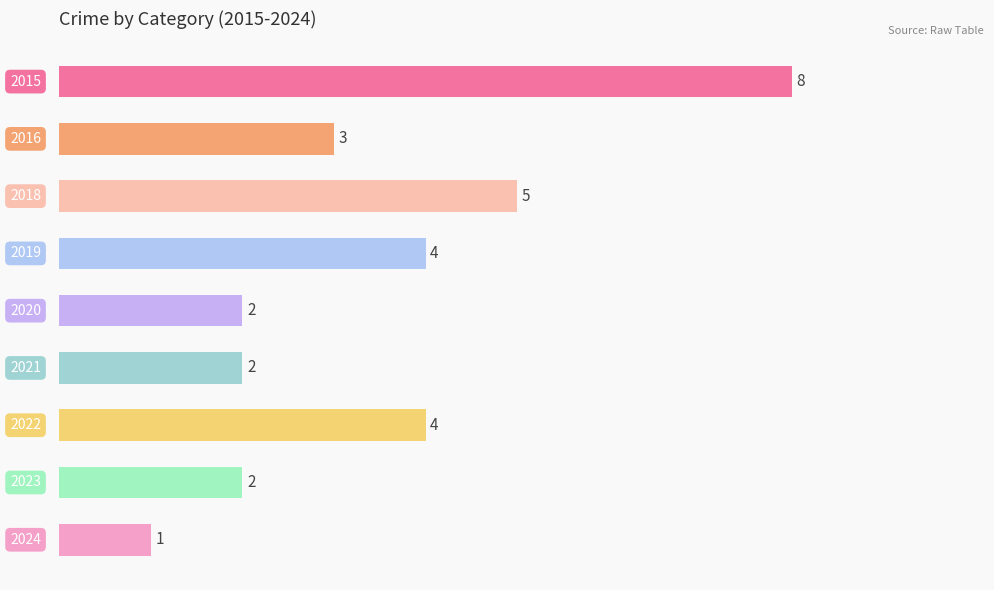

What is the sum of all values?

31